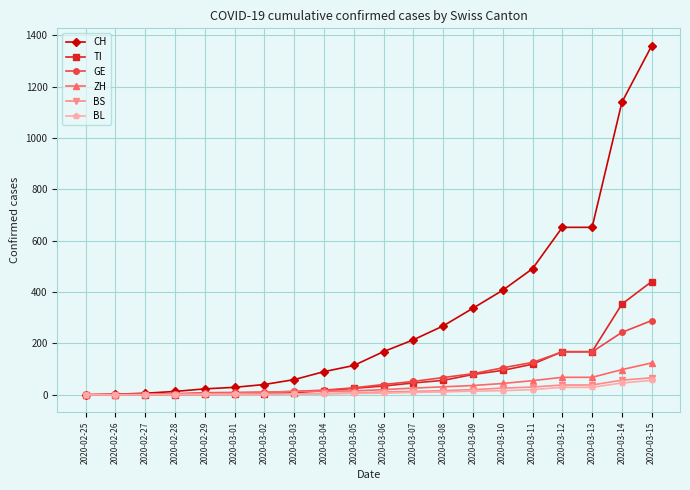

How many values in the TI series are below 34?

10